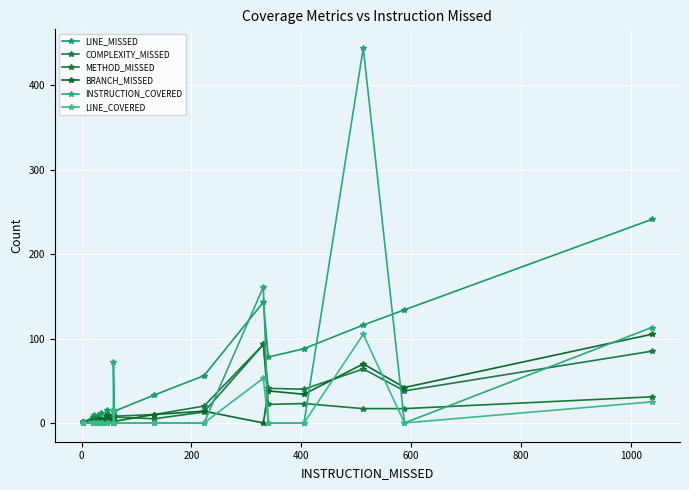

Is this an area chart (filled region under the line)?

No